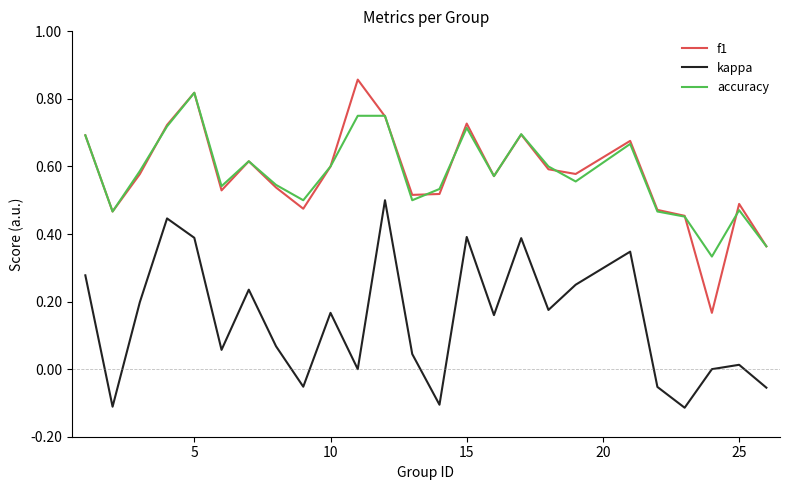

True or false: f1 and kappa cross at least once.

False